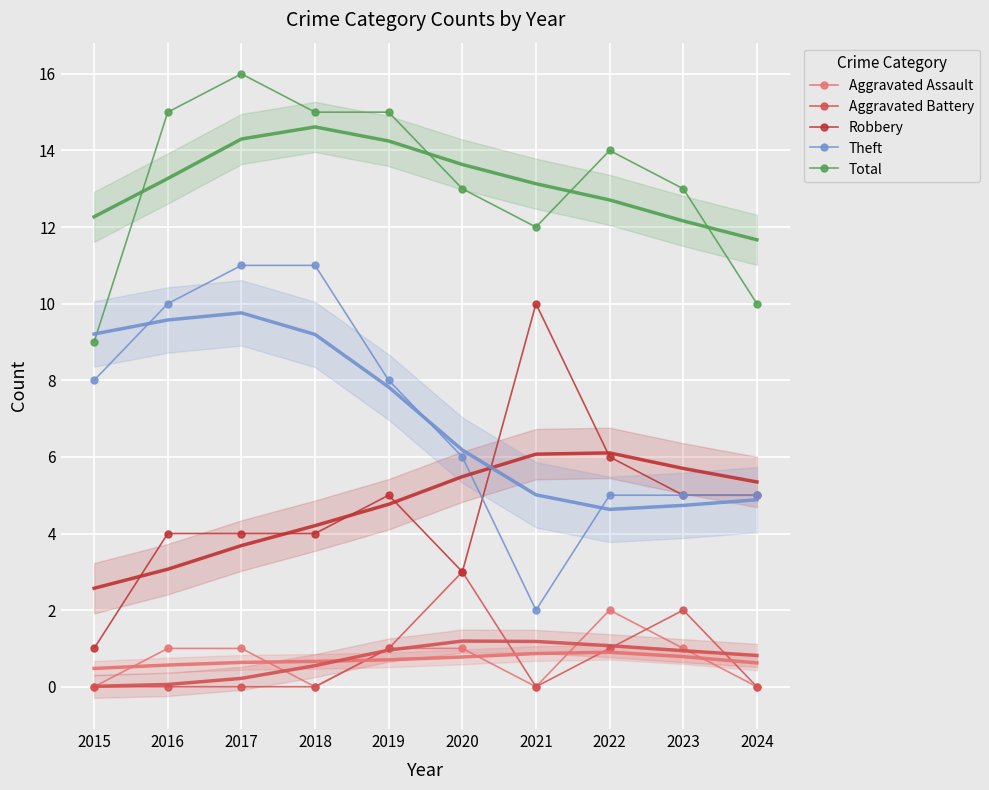

What is the value of the Total point at the 8th from the left?

14